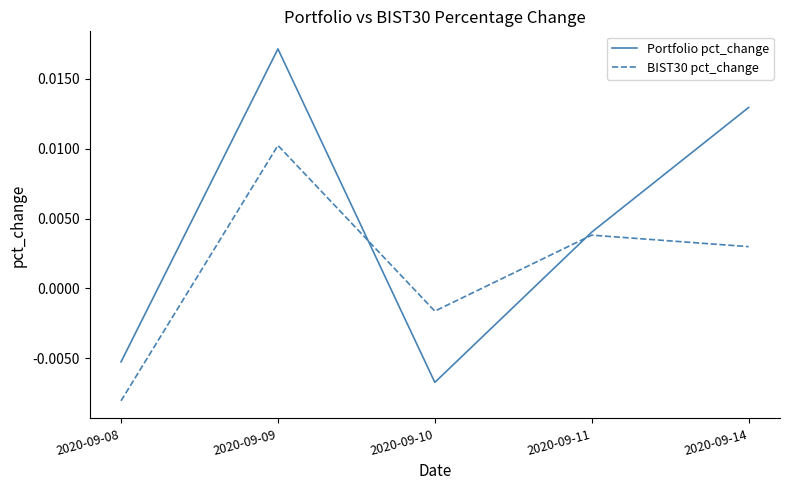

At how many categories does at least one series exceed 0?

3